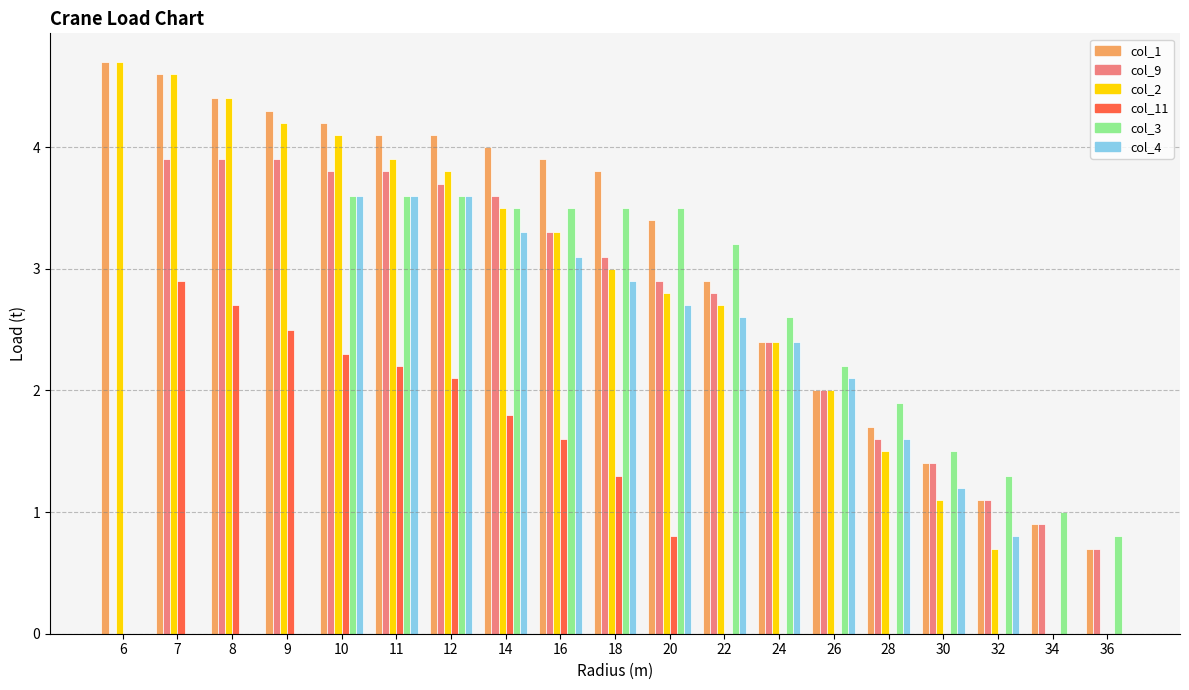

Which series has the largest total across all categories?

col_1